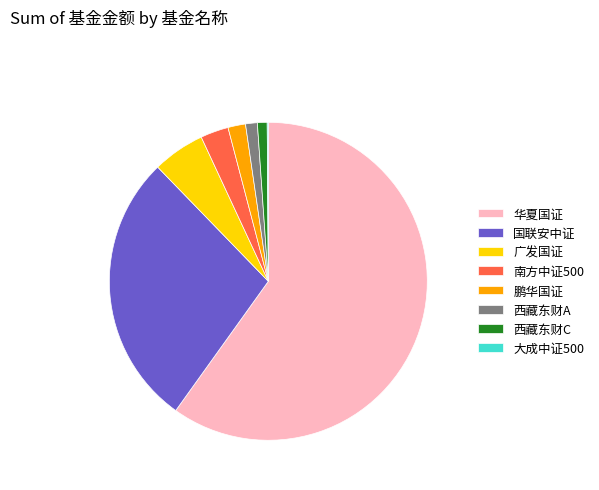

The 南方中证500 slice represents 3% of the pie. True or false?

True